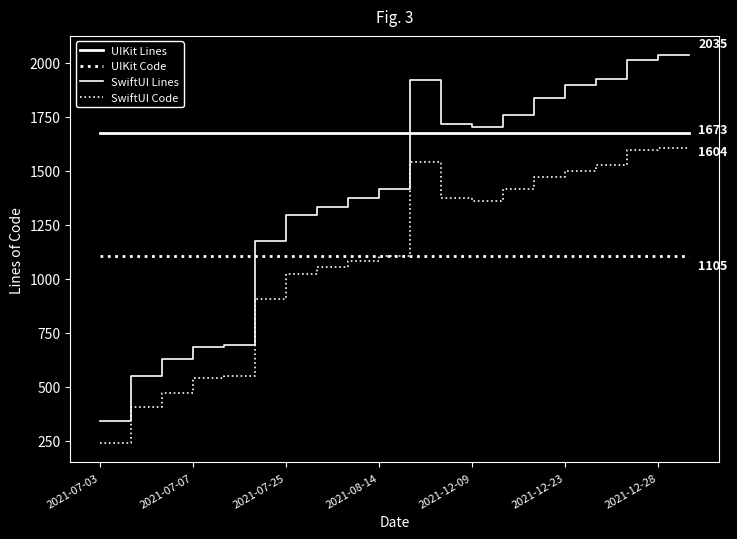

Which category has the highest value in the UIKit Lines series?

2021-07-03